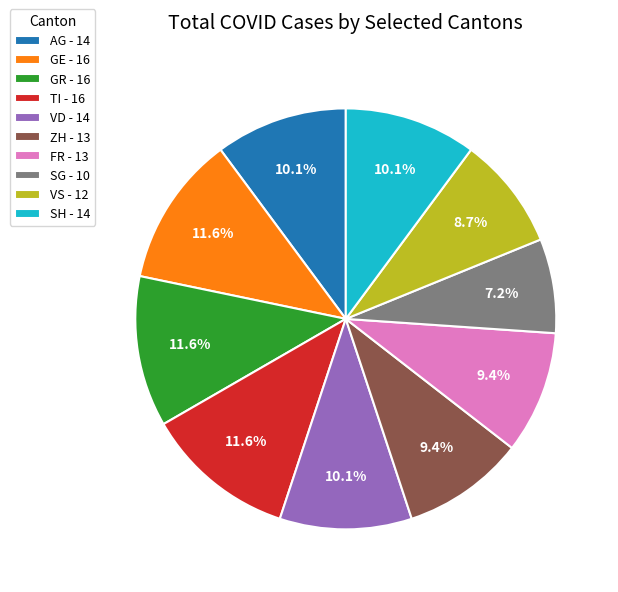

Do AG - 14 and VS - 12 together represent more than half of the pie?

No